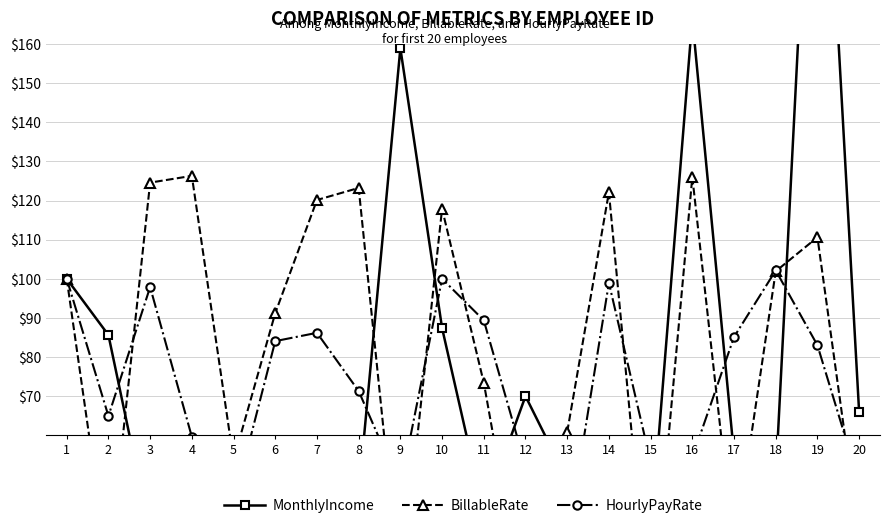

Rank the series by their average value, from highest to lowest.

BillableRate, MonthlyIncome, HourlyPayRate